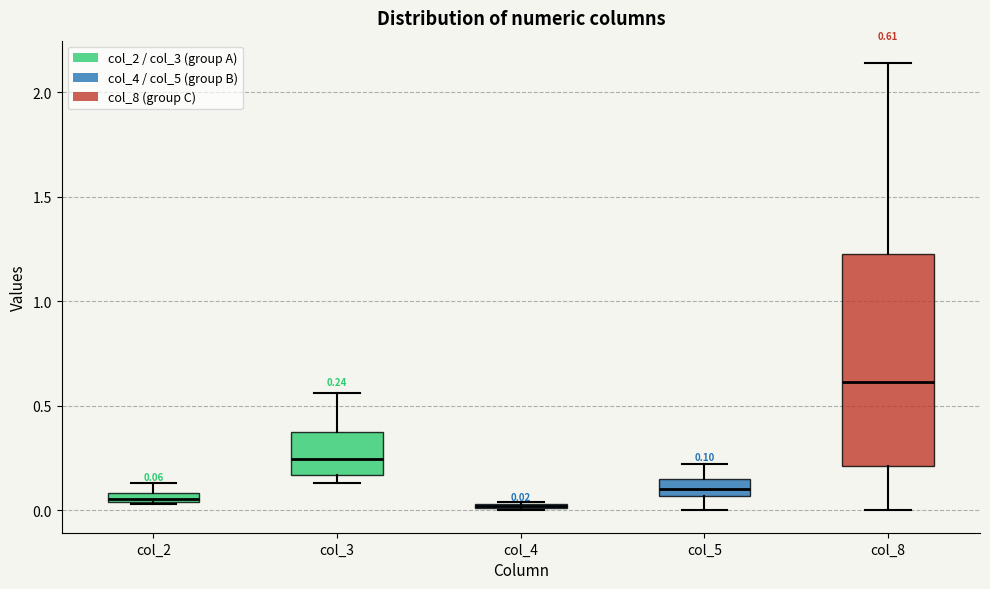

Which box is the tallest, from its lower edge to its upper edge?

col_8